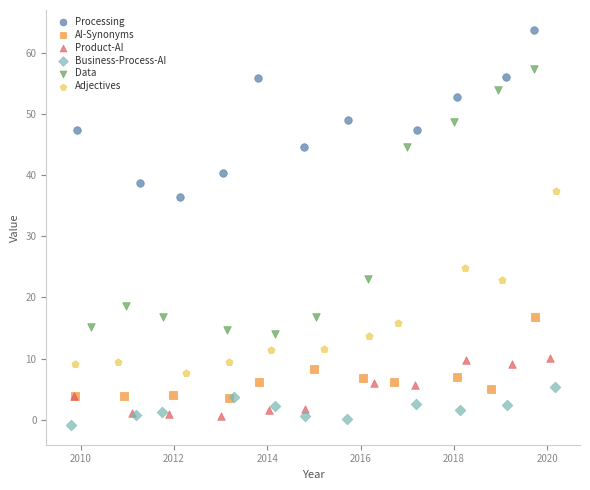

Which series has the largest Y range (max minus min)?

Data